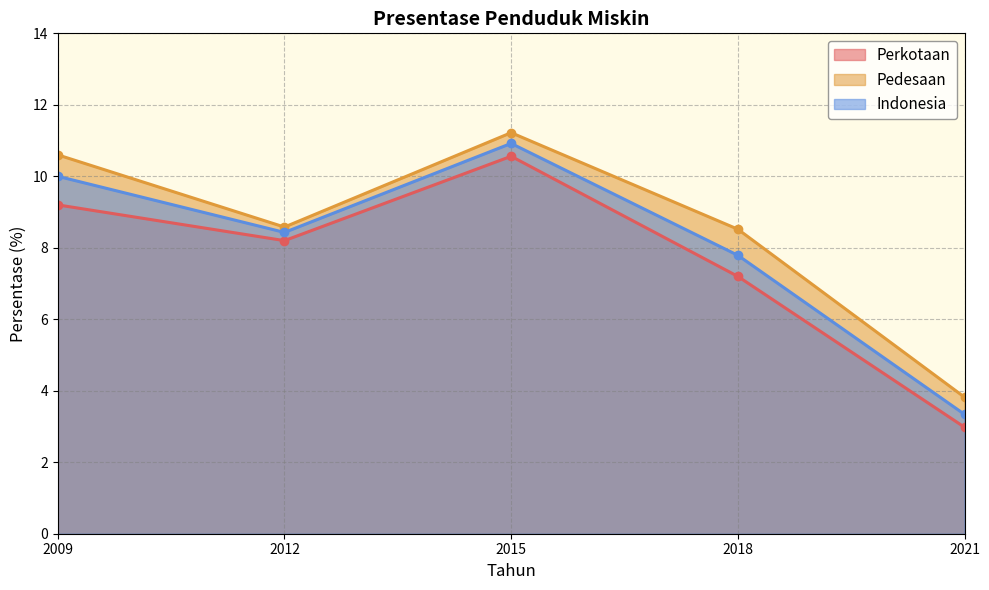

List the labels in order of Indonesia value, largest first.

2015, 2009, 2012, 2018, 2021